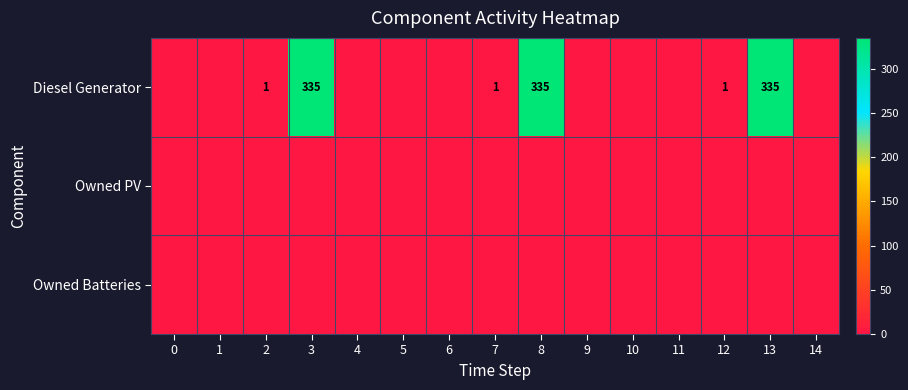

At which category is the sum across all series the highest?

3